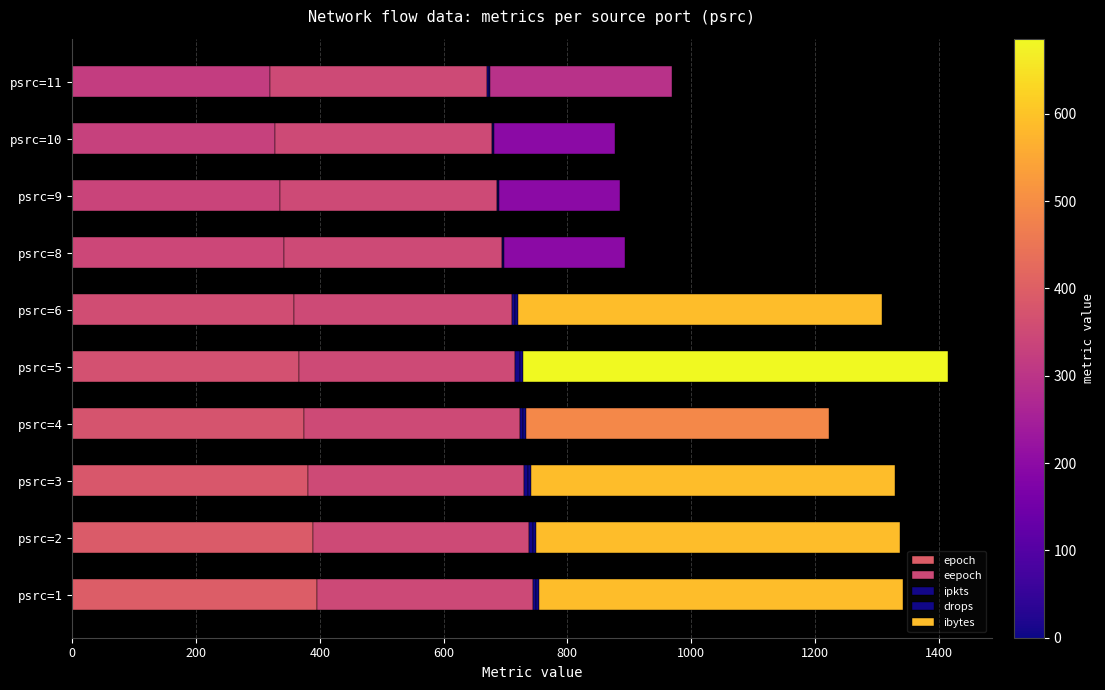

Which series has the largest total across all categories?

ibytes